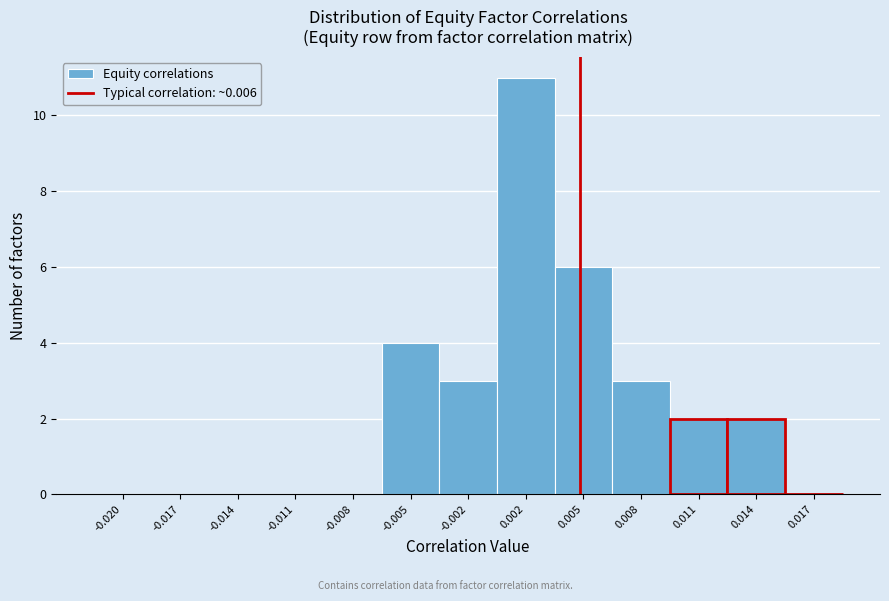

Reading left to right, list all the values displayed in this chart.

-0.020=0	-0.017=0	-0.014=0	-0.011=0	-0.008=0	-0.005=4	-0.002=3	0.002=11	0.005=6	0.008=3	0.011=2	0.014=2	0.017=0